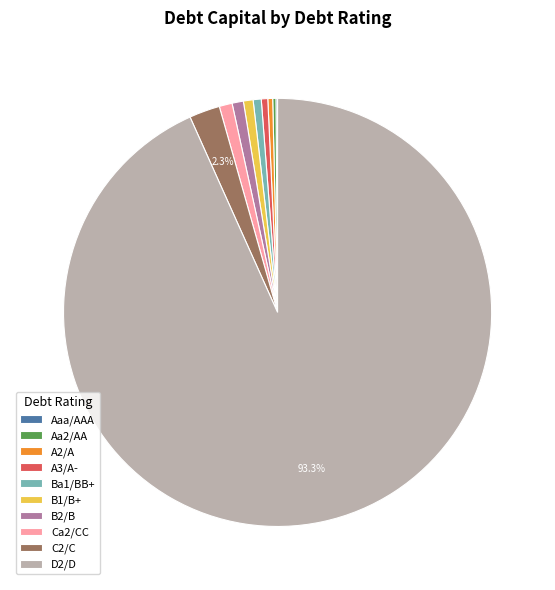

Do Ba1/BB+ and A3/A- together represent more than half of the pie?

No